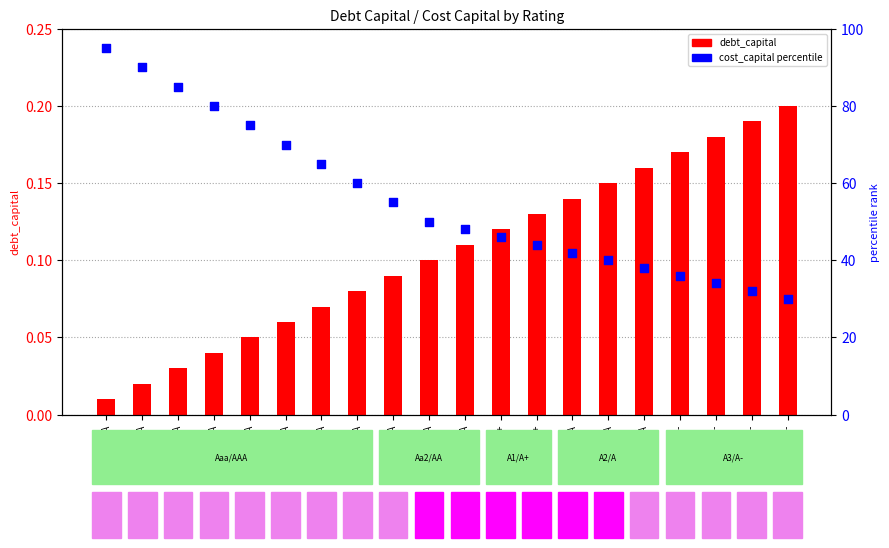

At how many categories does at least one series exceed 5?

20